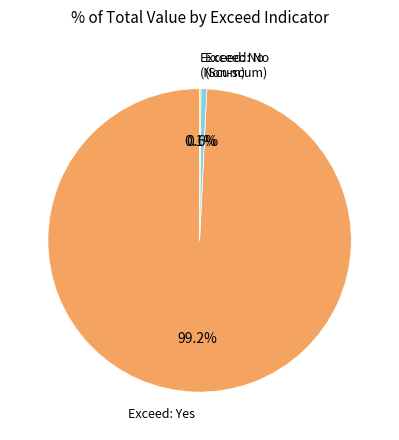

Is there any slice that represents more than half of the pie?

Yes